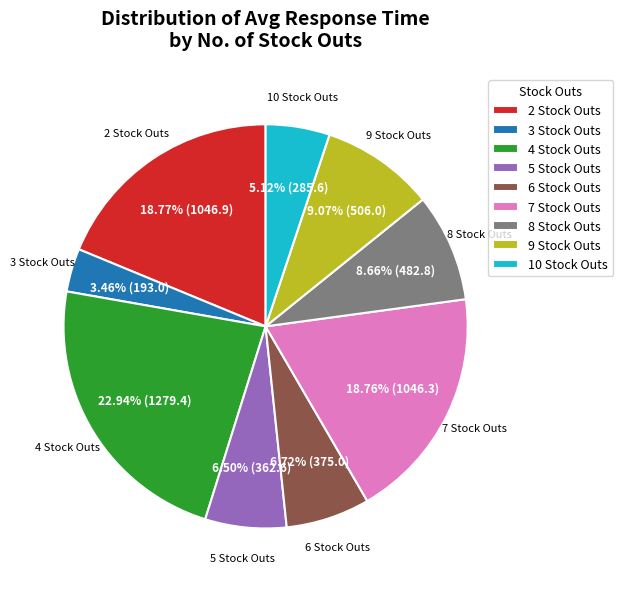

How many segments does this pie chart have?

9